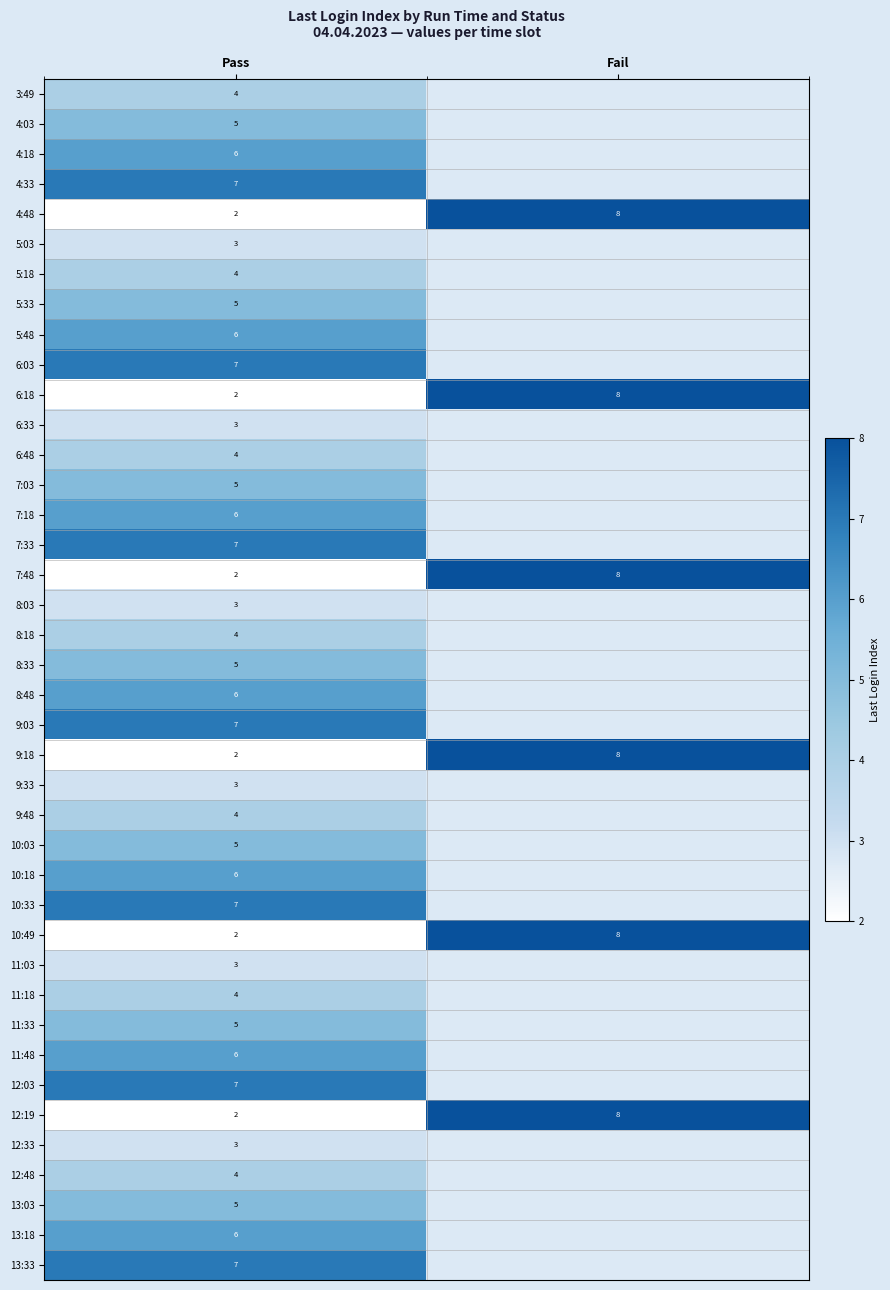

At which label does 6:18 reach its peak?

Fail